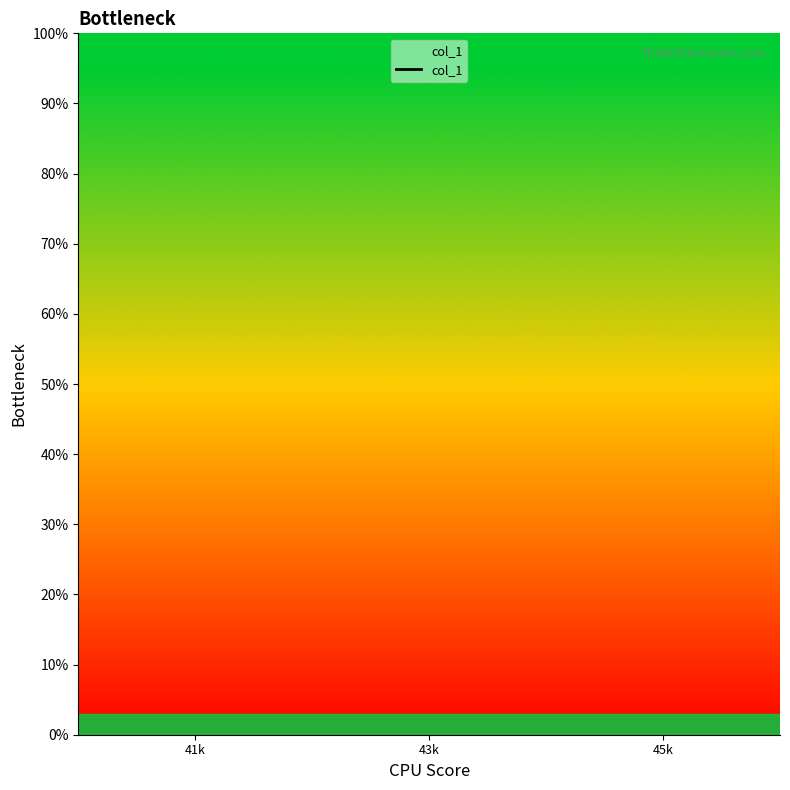

How many lines are shown in the chart?

1